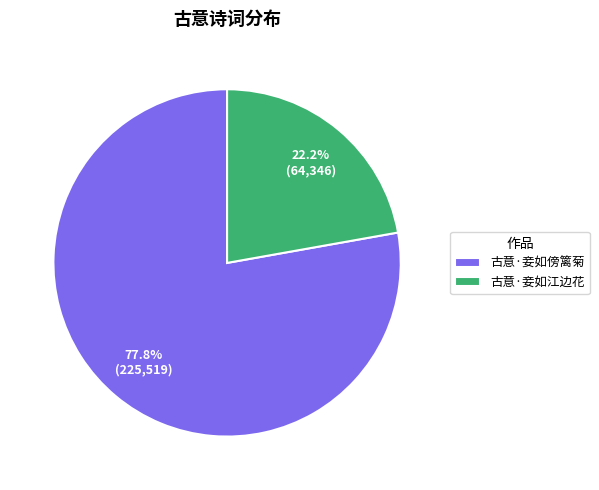

Which slice is the largest?

古意·妾如傍篱菊